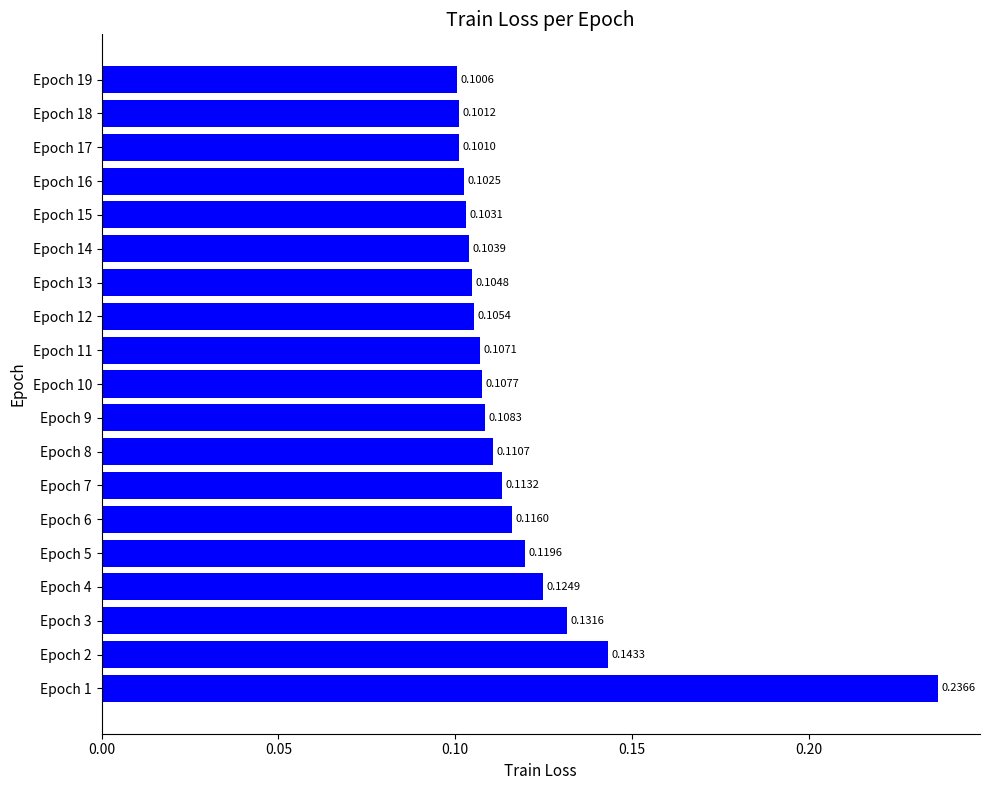

How many categories are shown in the chart?

19